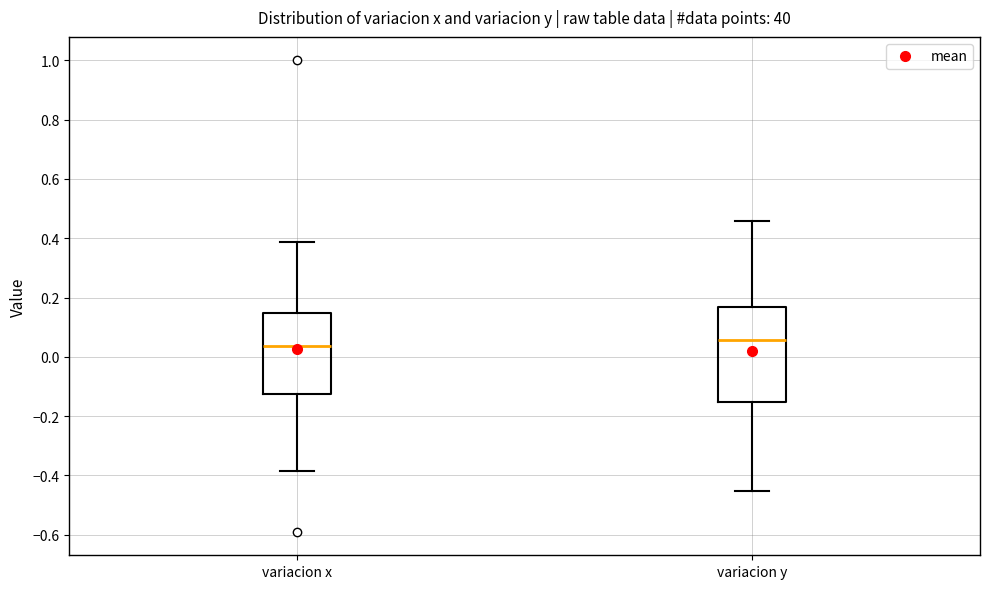

Comparing the boxes themselves (not the whiskers), which one is the tallest?

variacion y